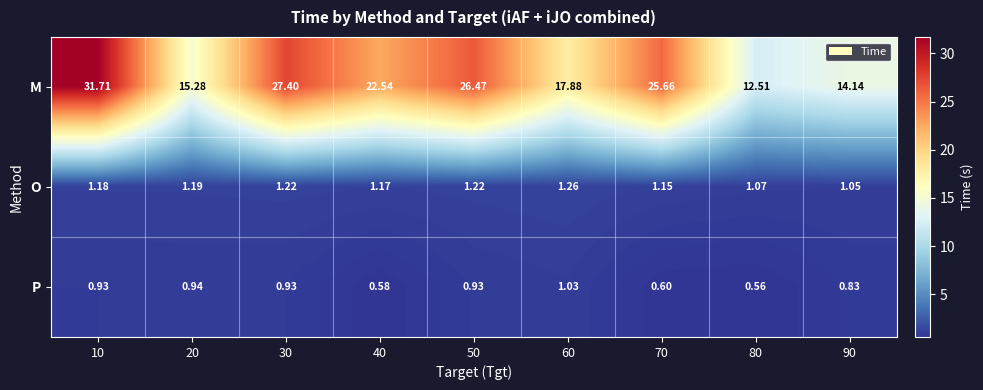

Rank the series by their maximum value, from highest to lowest.

M, O, P